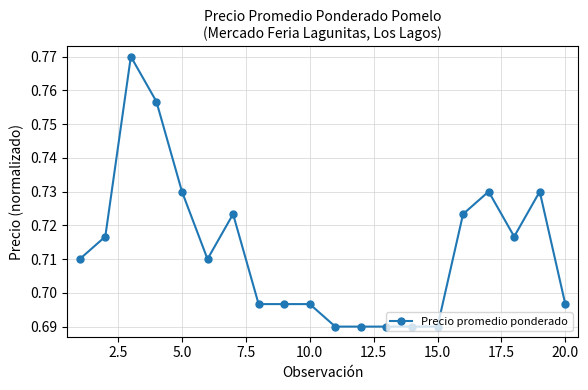

True or false: there are more than 2 points higher than both neighbors.

True